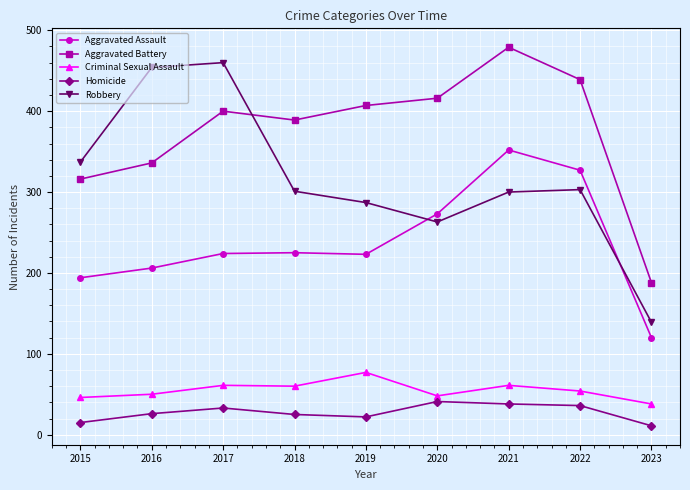

Read the Aggravated Battery value at 2017.

400